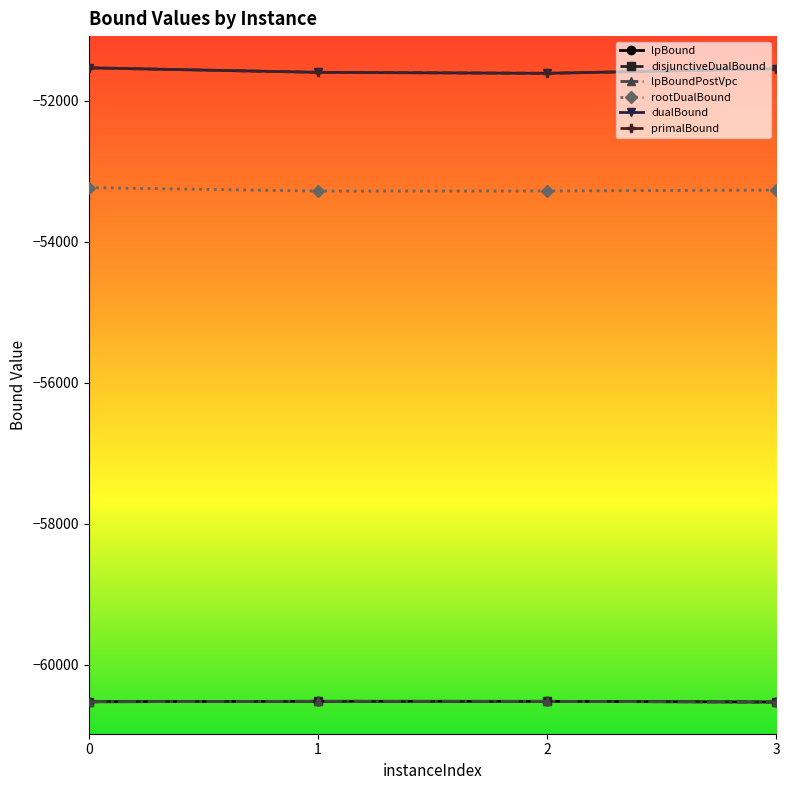

What is the value of the dualBound point at the 3rd from the left?

-51610.0